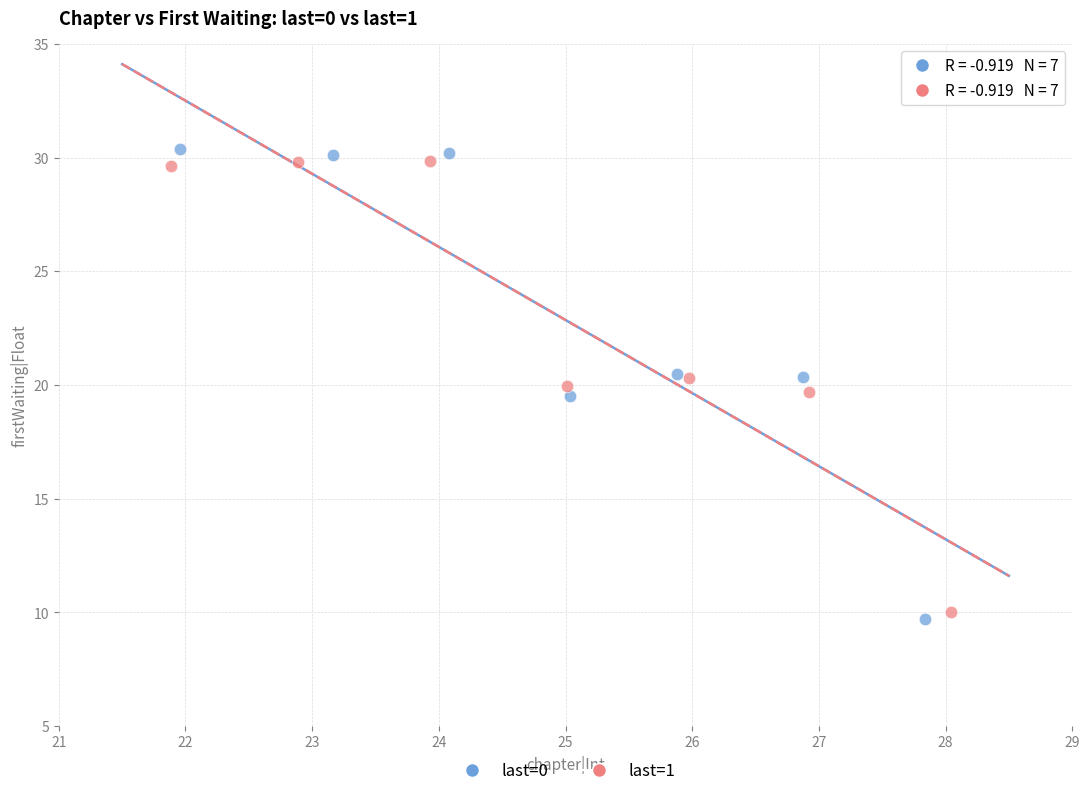

Which series contains the lowest Y value?

last=0